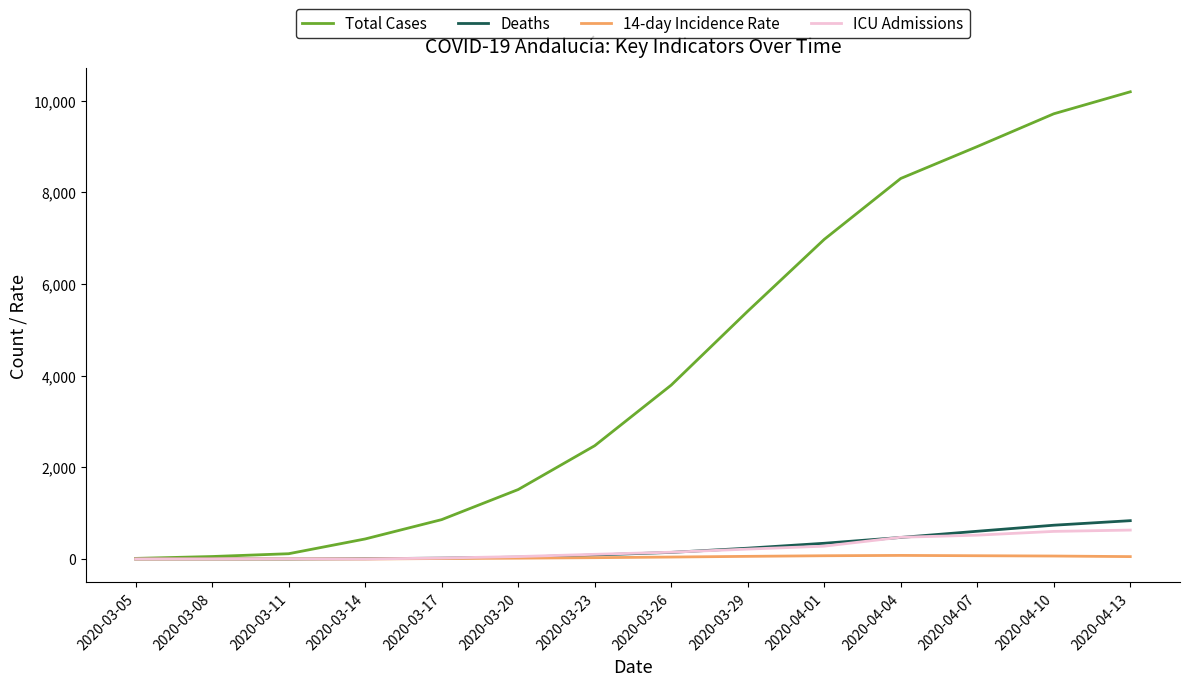

True or false: Total Cases has more than 1 interior local peaks.

False